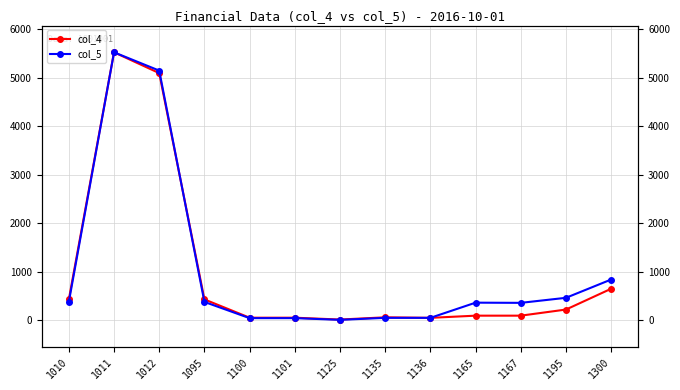

At how many categories does at least one series exceed 2457?

2